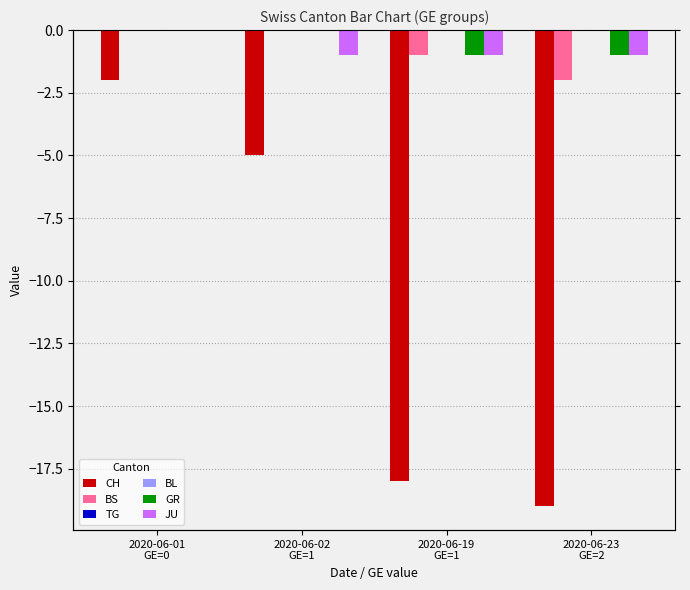

Which has a higher value, 2020-06-19
GE=1 or 2020-06-23
GE=2?

2020-06-19
GE=1